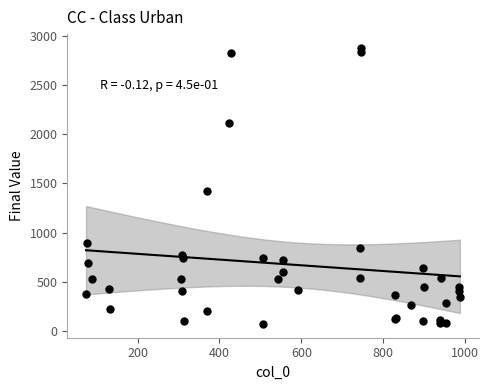

What Y value in the scatter plot is closest to 1474?

1418